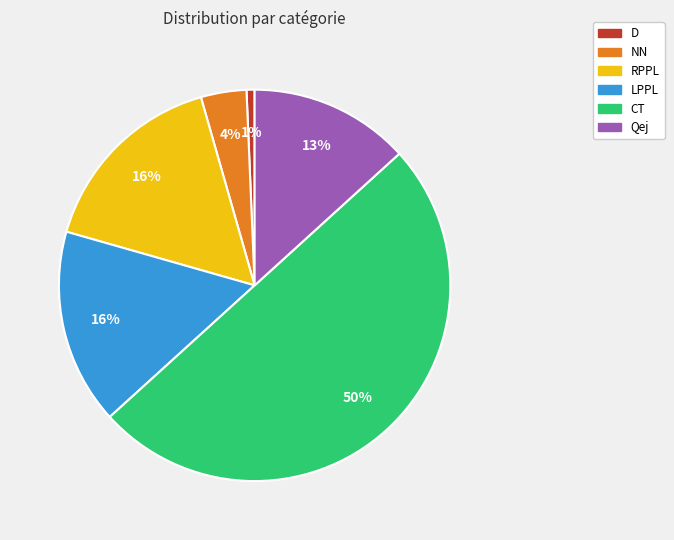

Is the sum of CT and NN greater than half?

Yes